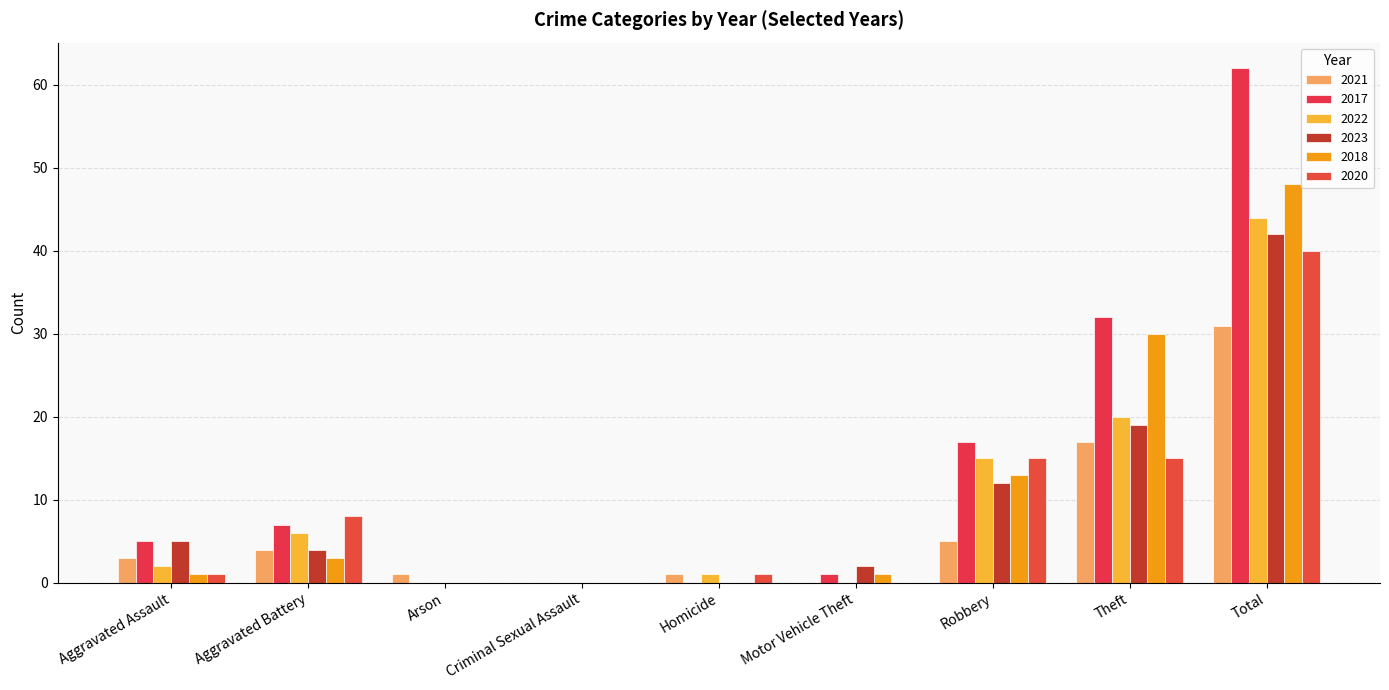

How many groups of bars are there?

9